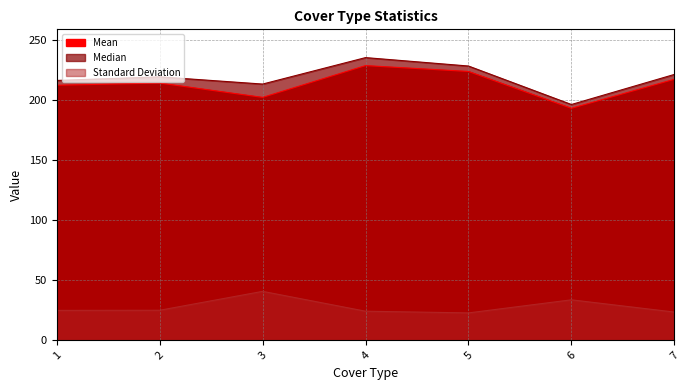

What is the value of the Median point at the 1st from the left?

216.0